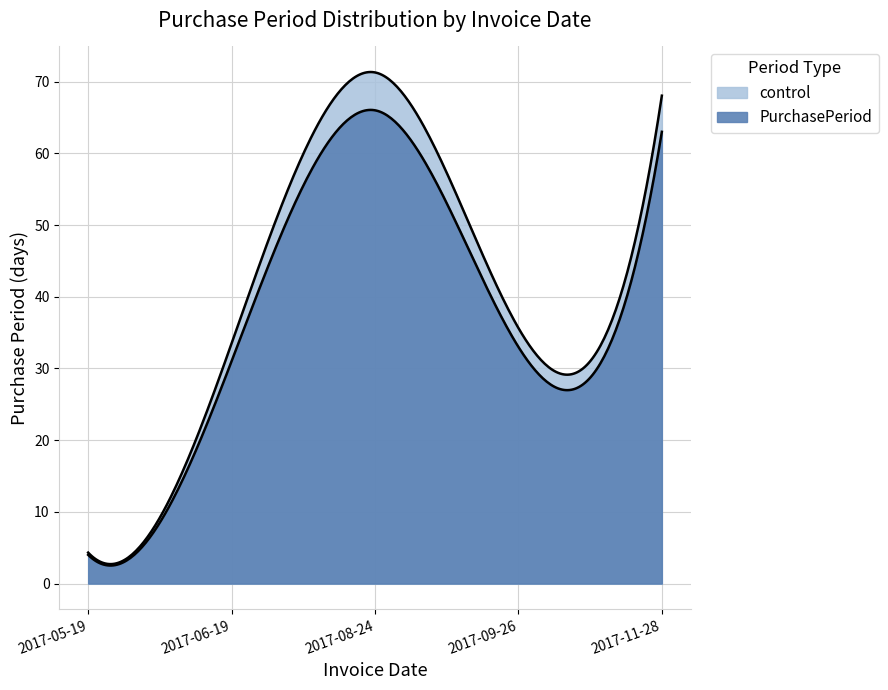

Approximately how many times larger is the value at 2017-11-28 compared to 2017-05-19?

15.8